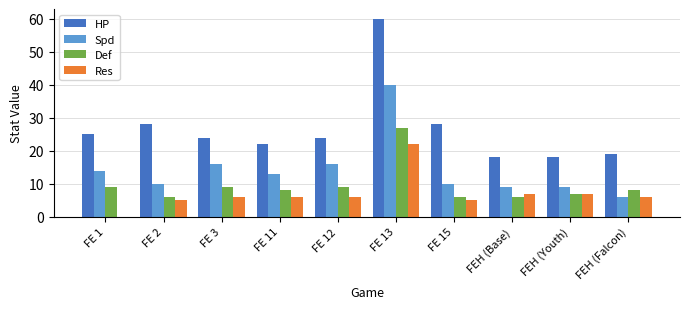

Between FE 15 and FEH (Falcon), which series saw the biggest shift?

HP